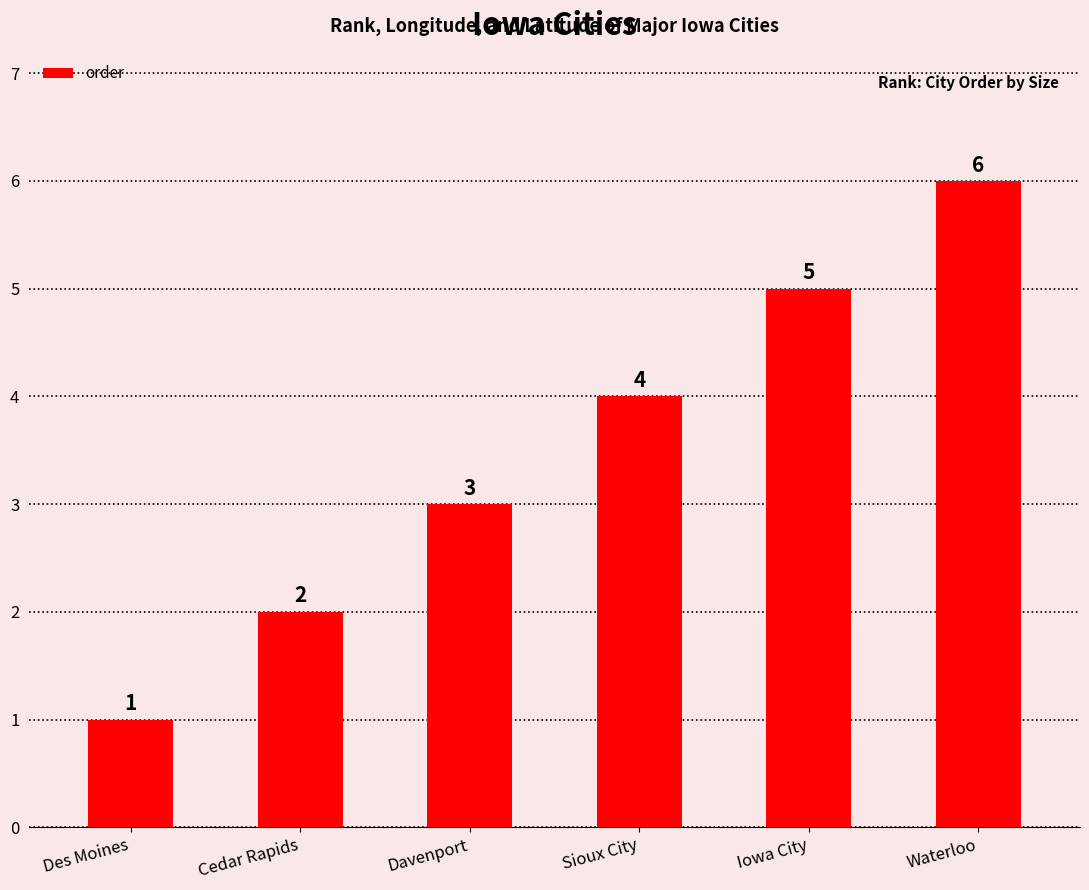

At which category does the chart reach its peak across all series?

Waterloo